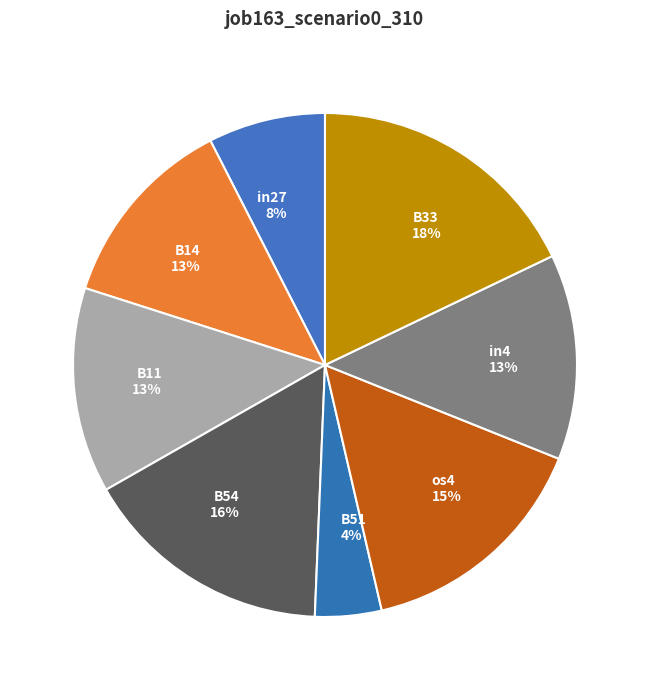

Does os4 represent more than half of the total?

No